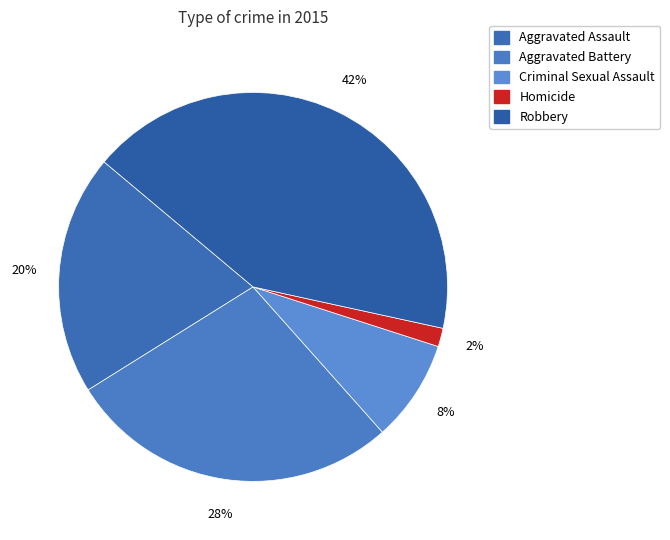

How many slices are in this pie chart?

5